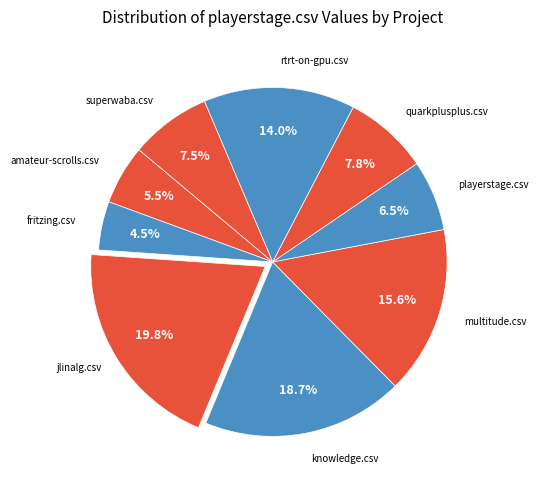

How many segments does this pie chart have?

9